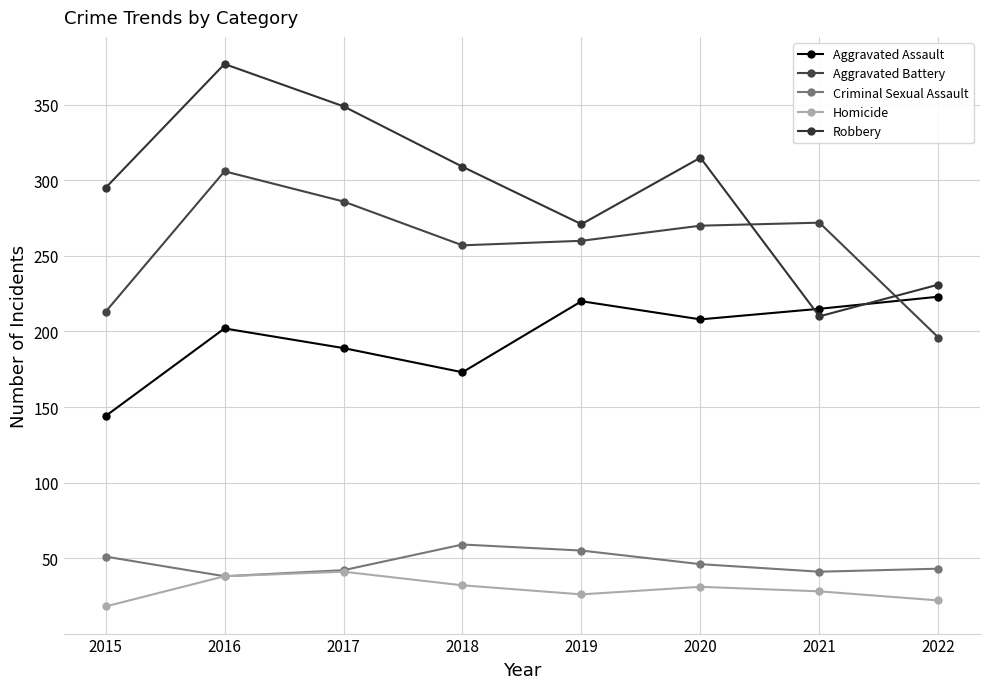

Reading left to right, list all the values displayed in this chart.

Aggravated Assault: 144	202	189	173	220	208	215	223
Aggravated Battery: 213	306	286	257	260	270	272	196
Criminal Sexual Assault: 51	38	42	59	55	46	41	43
Homicide: 18	38	41	32	26	31	28	22
Robbery: 295	377	349	309	271	315	210	231